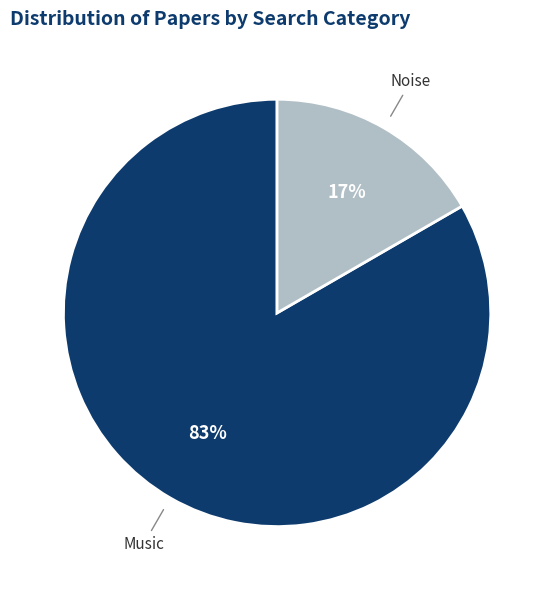

Does Noise represent more than half of the total?

No